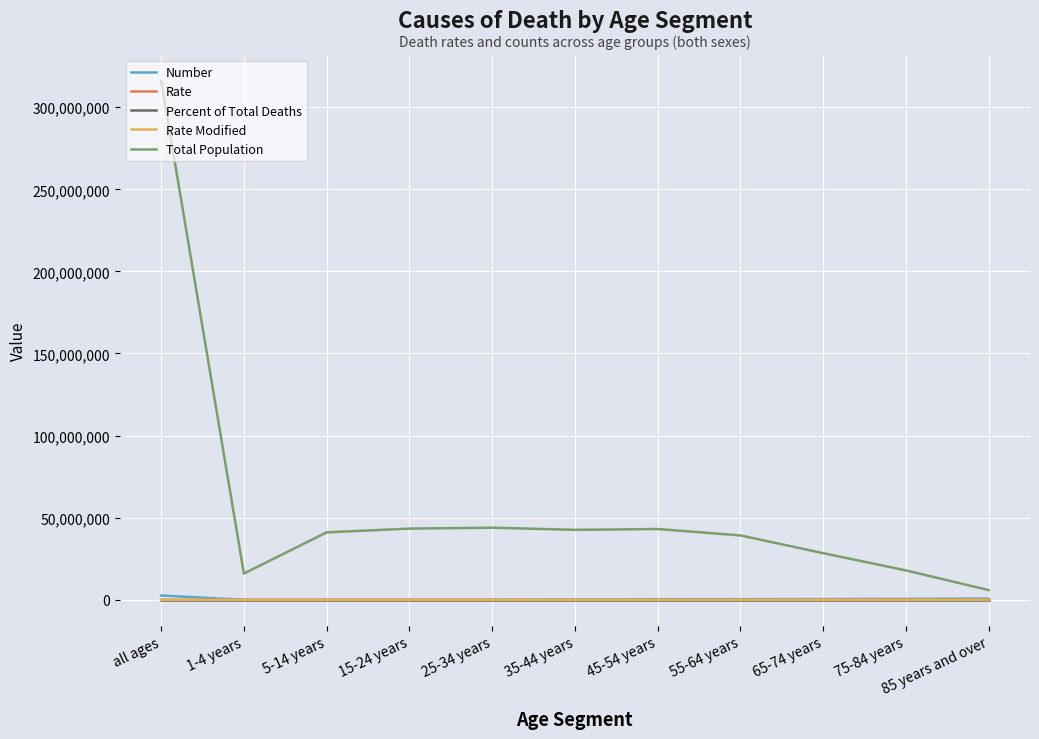

At which category is the sum across all series the highest?

all ages